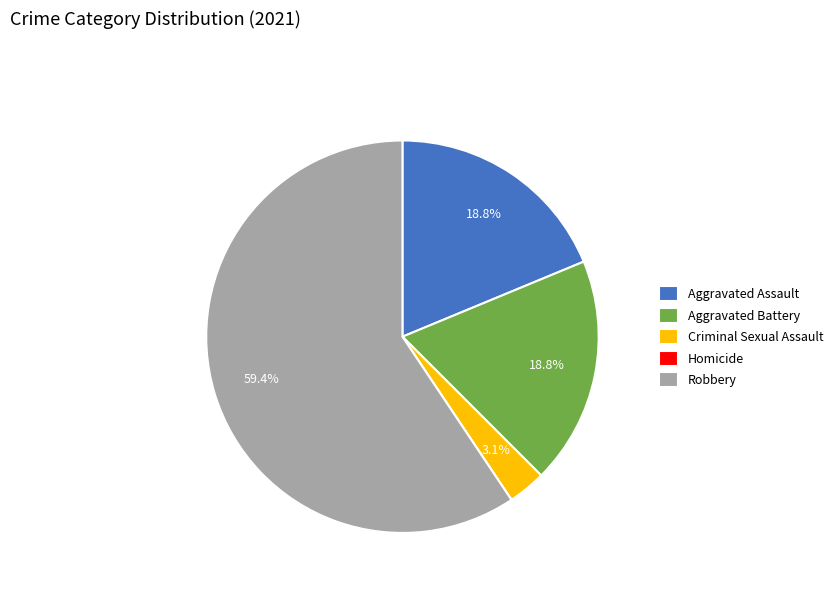

Approximately how many times larger is the value at Criminal Sexual Assault compared to Aggravated Battery?

0.2